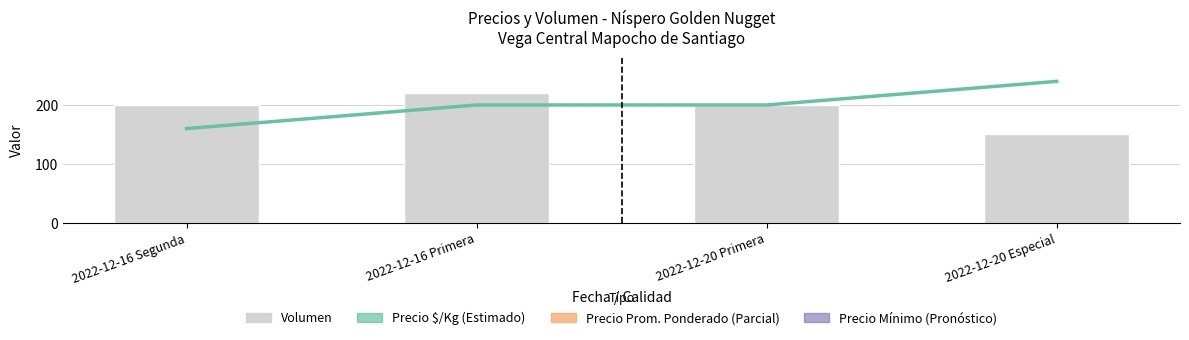

Is it true that Volumen equals 271 at 2022-12-16 Segunda?

False